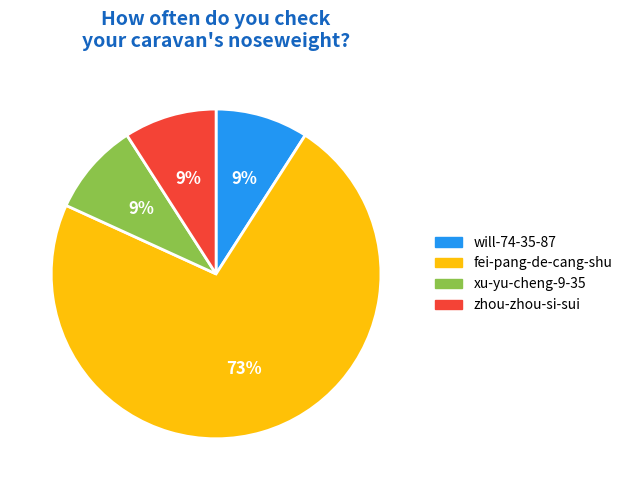

To the nearest percent, what is the combined percentage of fei-pang-de-cang-shu and will-74-35-87?

82%